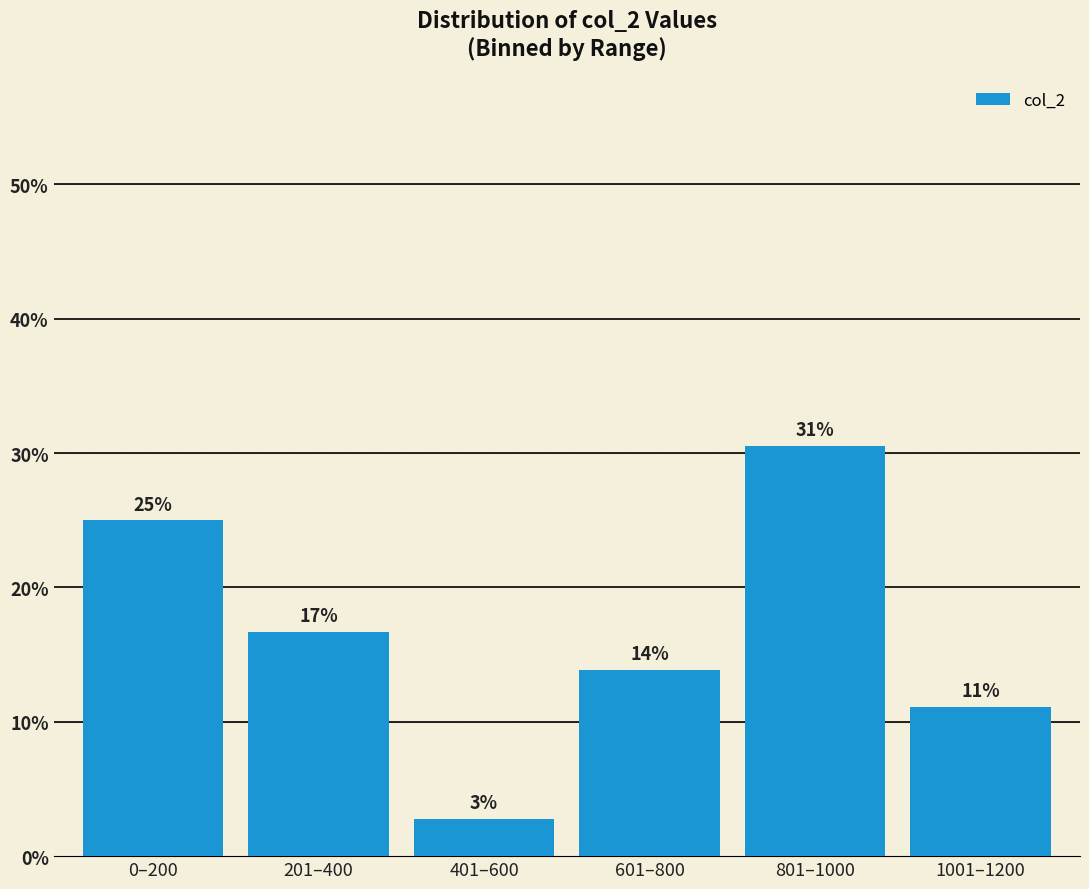

Are the bars horizontal?

No